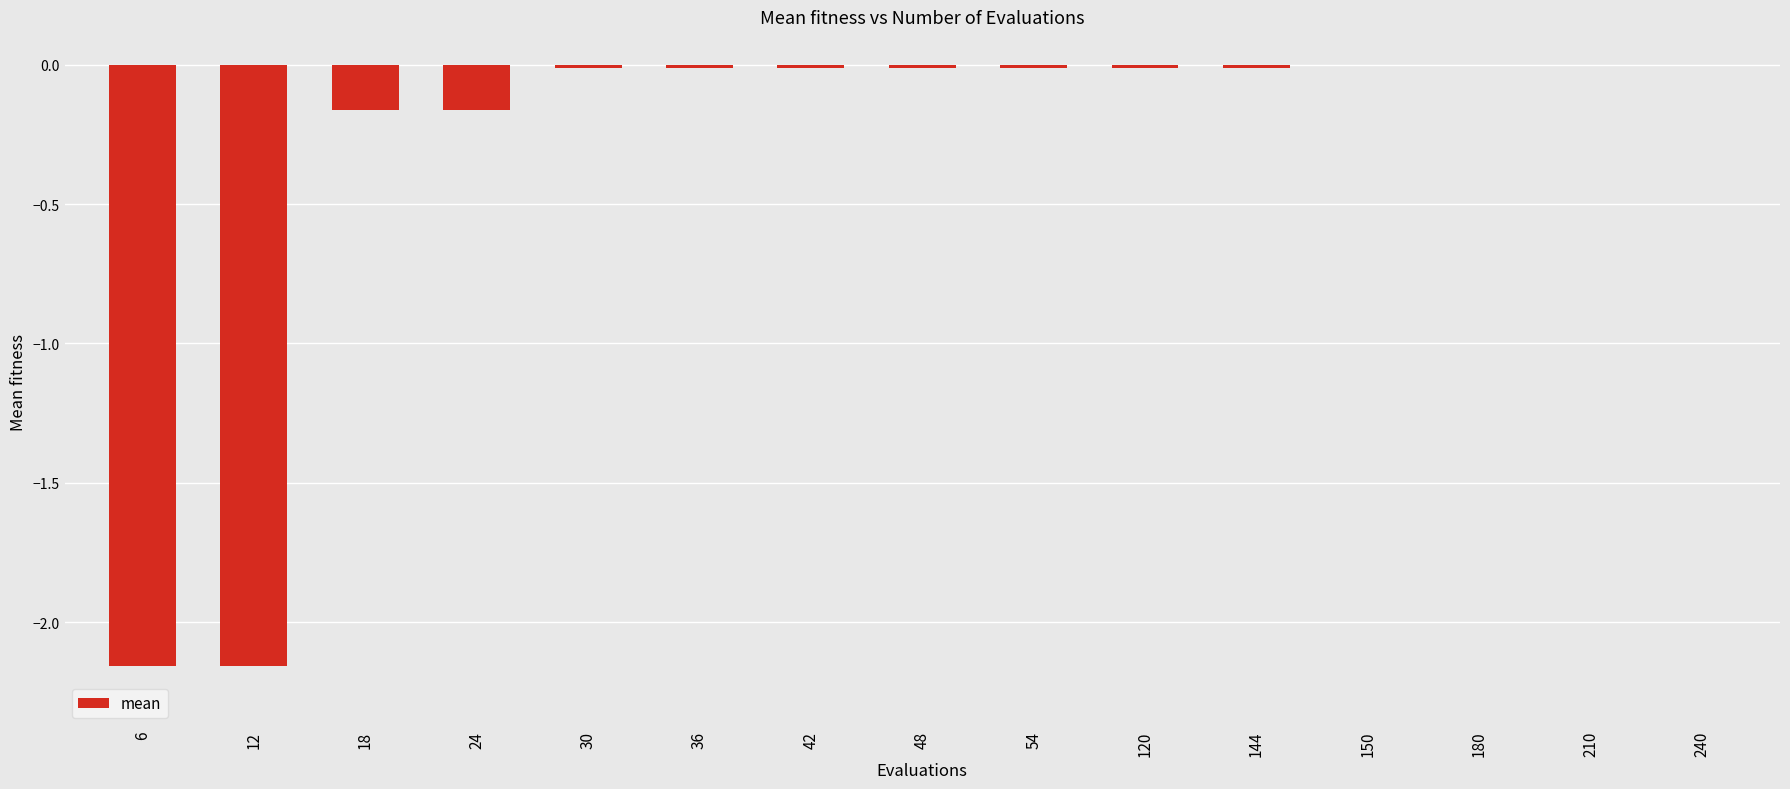

The chart shows a value of -0.0 at 48. True or false?

True